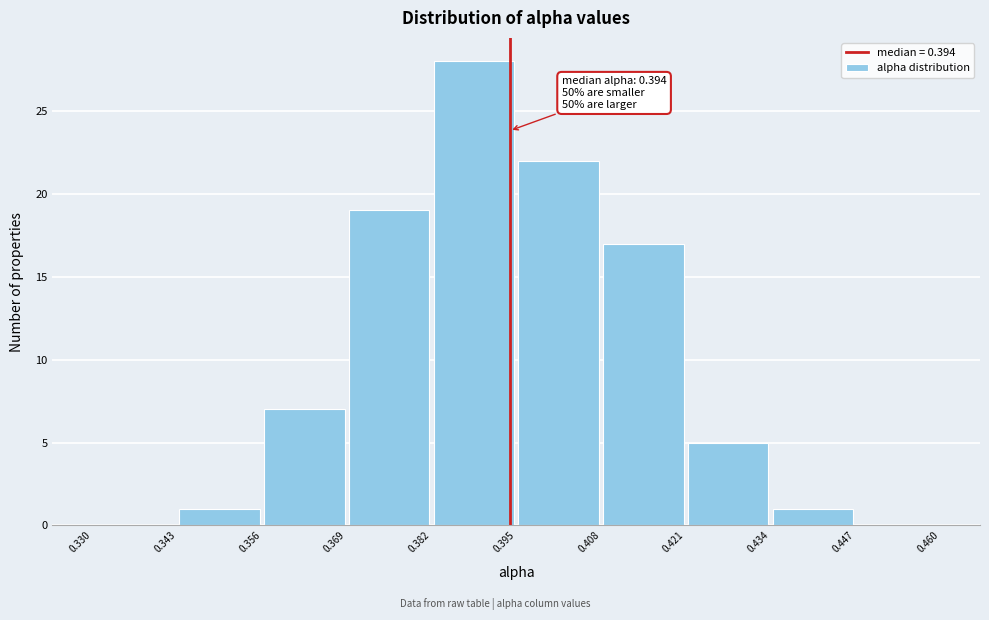

Which range on the x-axis has the tallest bar?

0.382 to 0.395